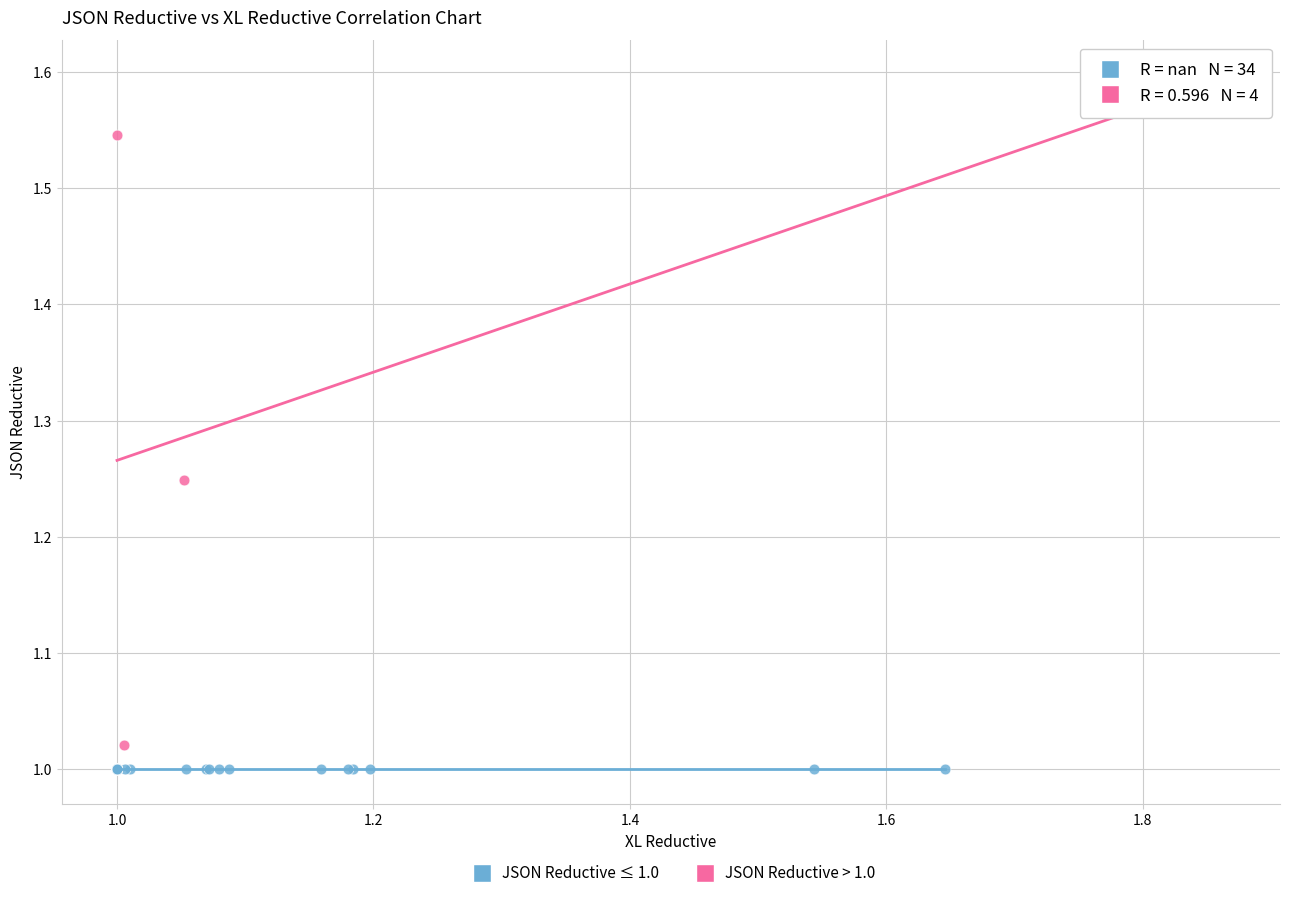

Which series contains the highest Y value?

JSON Reductive > 1.0